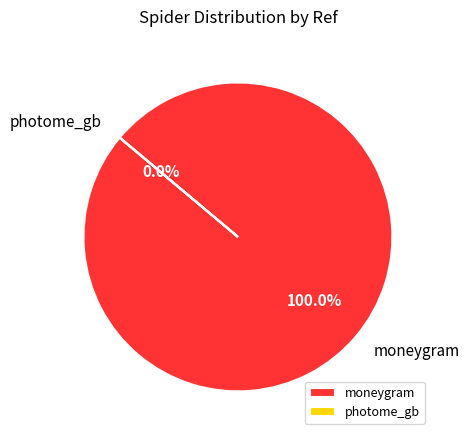

Which slice is the largest?

moneygram